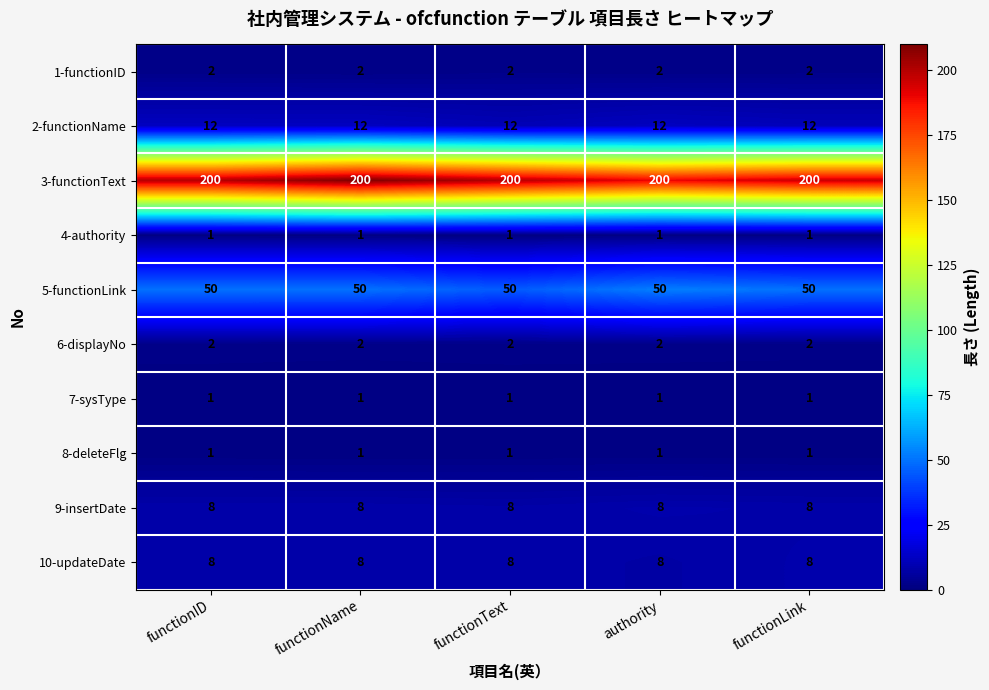

What is the approximate value of 3-functionText at functionName?

200